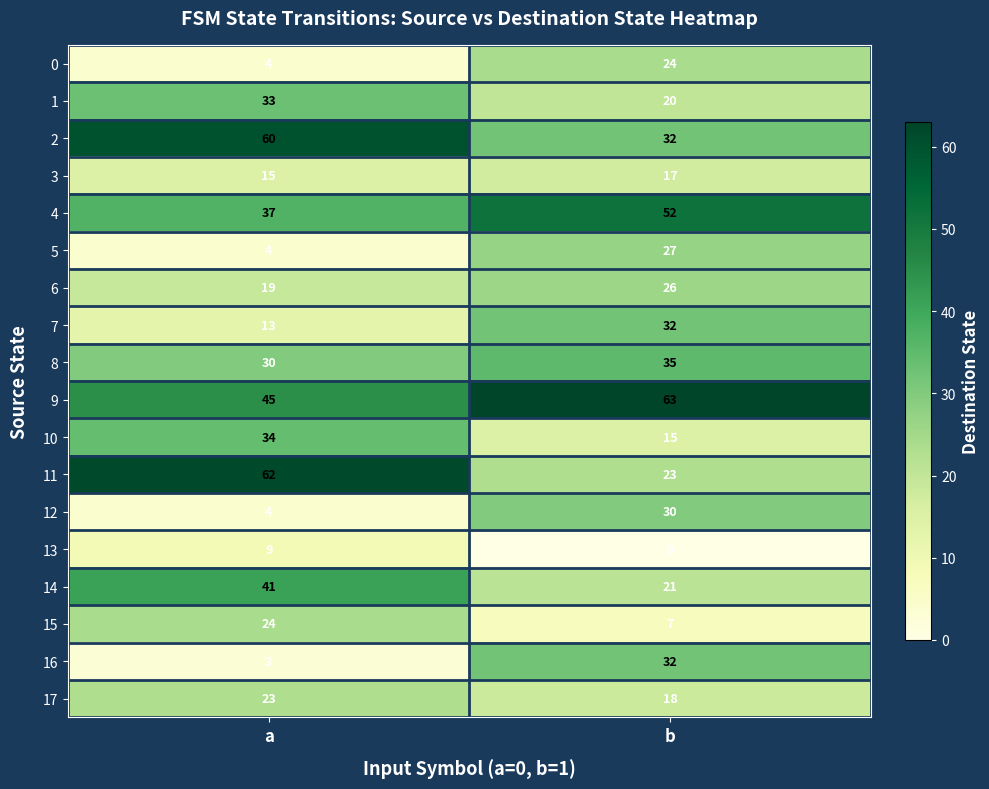

Is the value of 10 at b greater than the value of 16 at b?

No